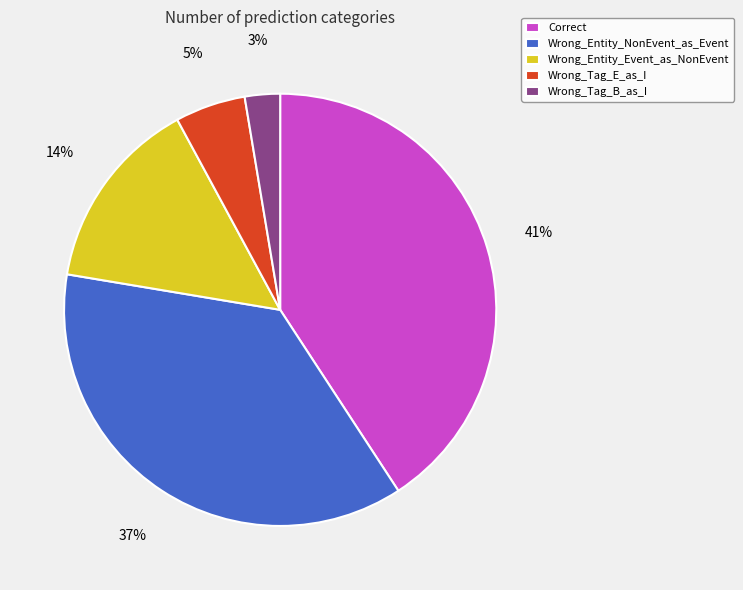

To the nearest percent, what is the difference between the largest and smallest slice percentages?

38%